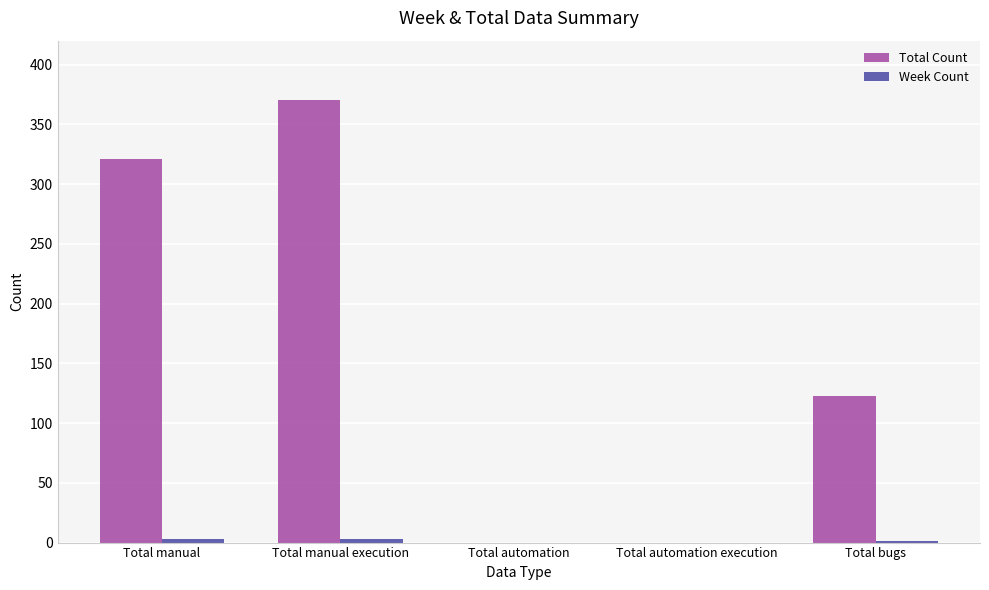

The value of Total Count at Total automation execution is 0. True or false?

True